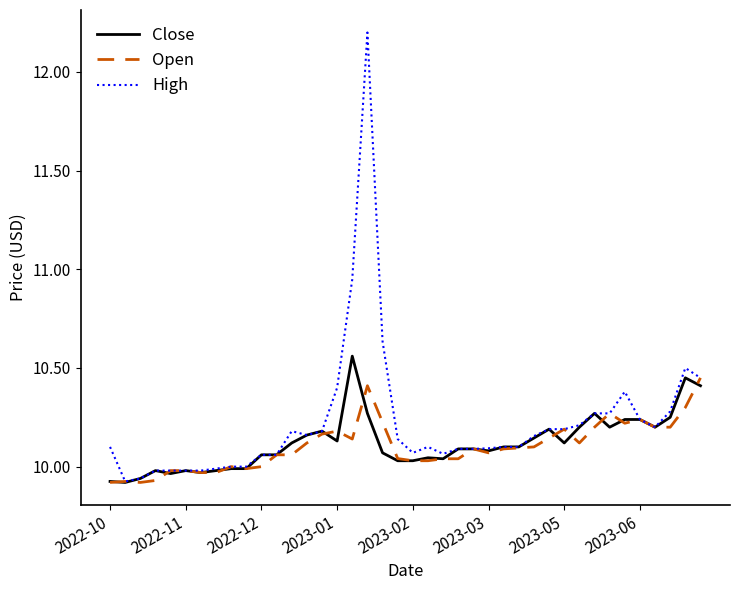

Which series has the largest total across all categories?

High